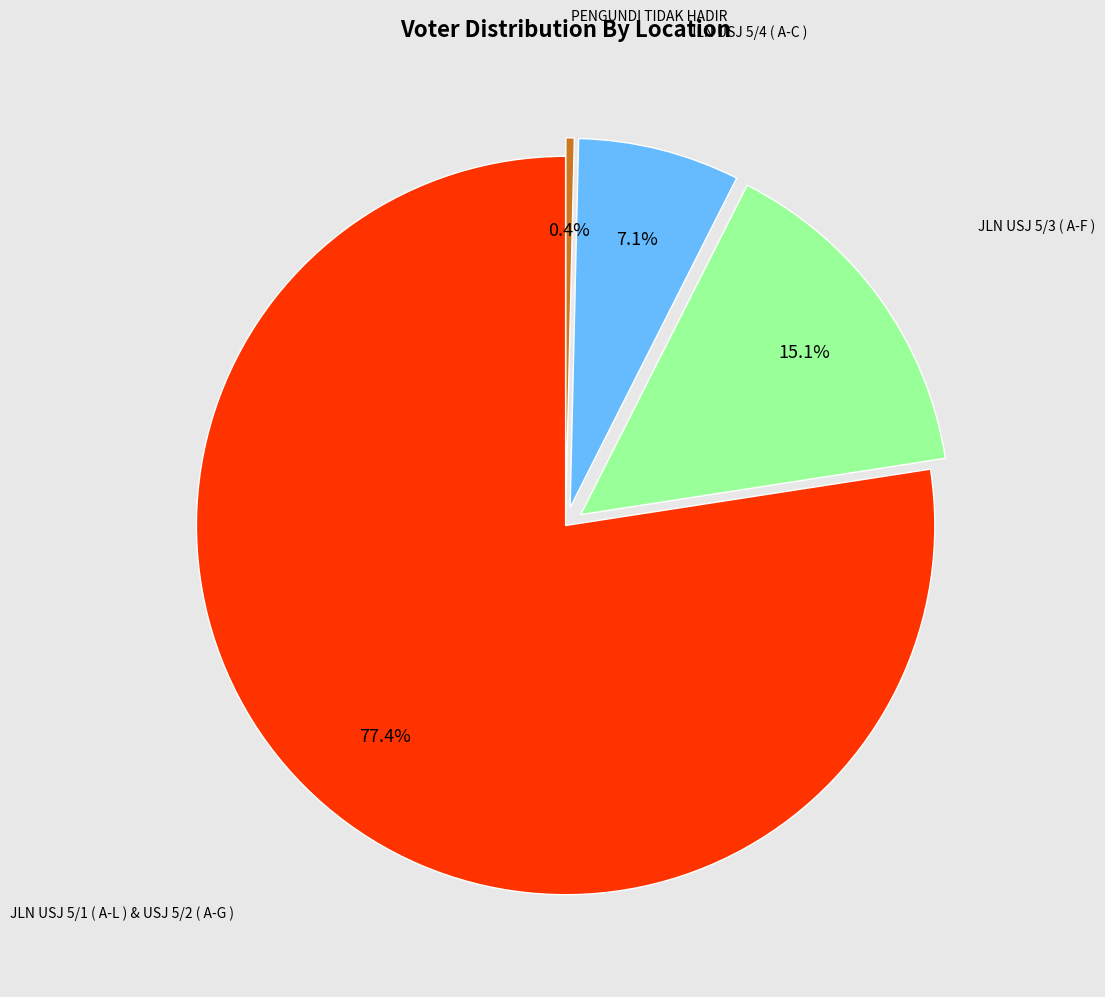

Does any single category account for the majority?

Yes